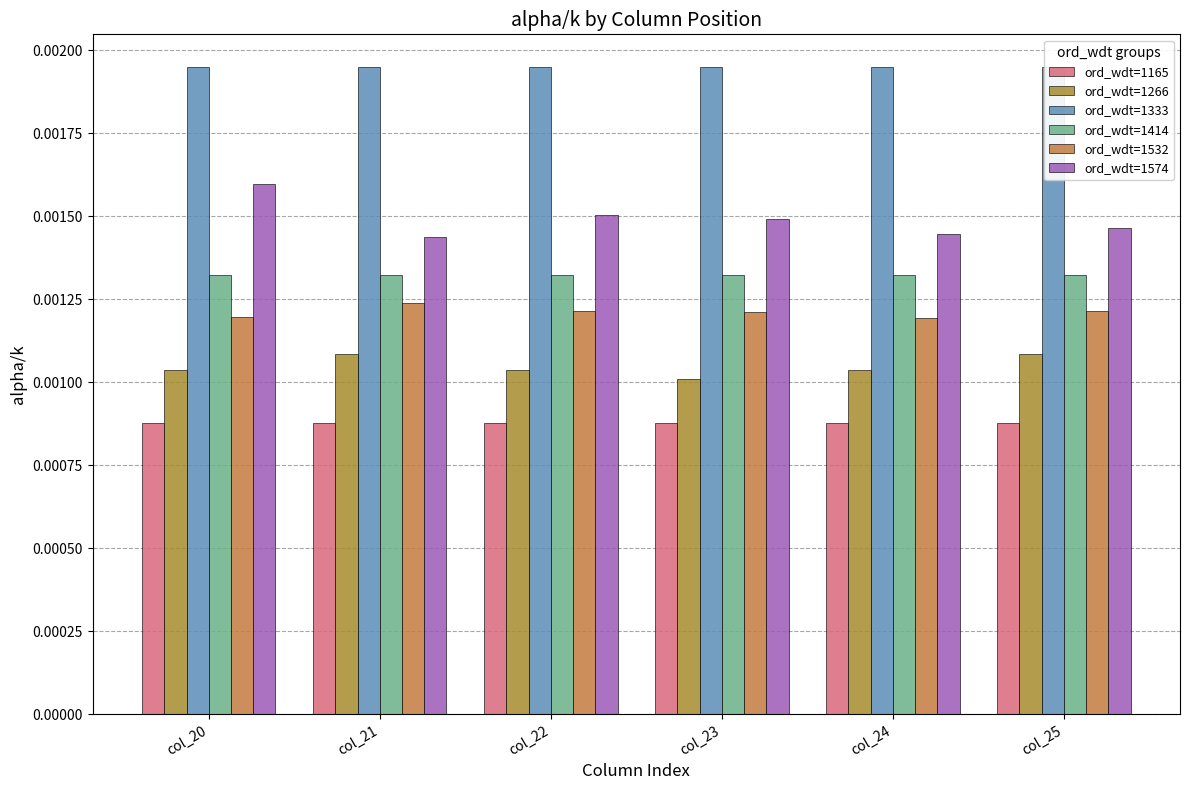

What are all the series names shown in the legend?

ord_wdt=1165, ord_wdt=1266, ord_wdt=1333, ord_wdt=1414, ord_wdt=1532, ord_wdt=1574